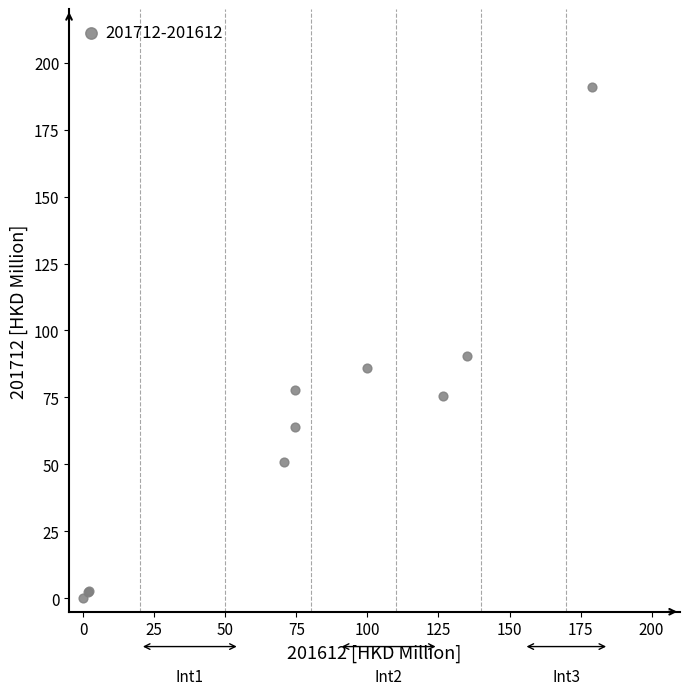

What Y value in the scatter plot is closest to 95?

90.5